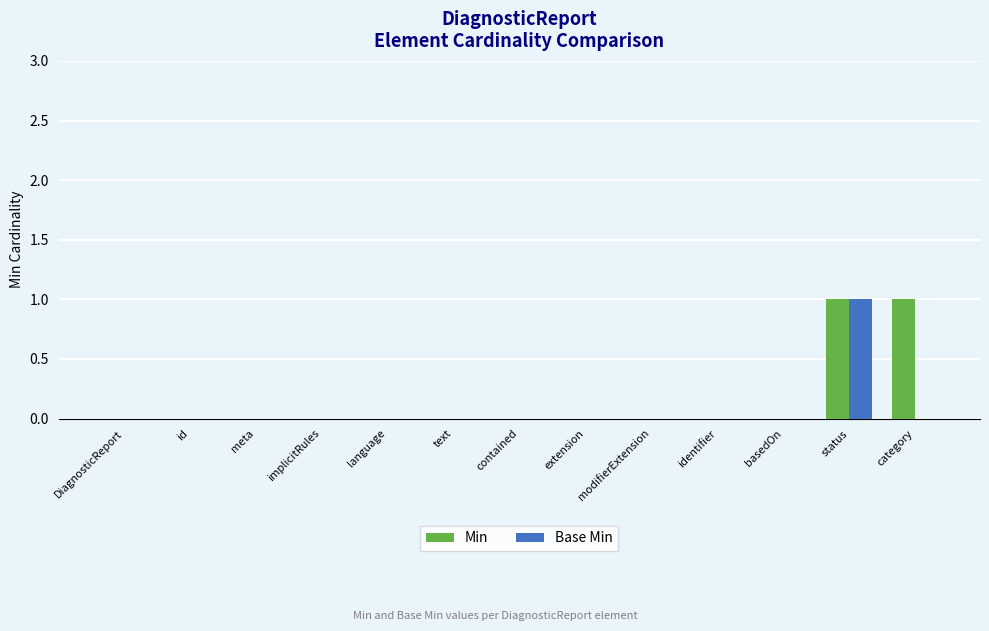

Reading left to right, transcribe all the data shown in this chart.

Min: 0	0	0	0	0	0	0	0	0	0	0	1	1
Base Min: 0	0	0	0	0	0	0	0	0	0	0	1	0